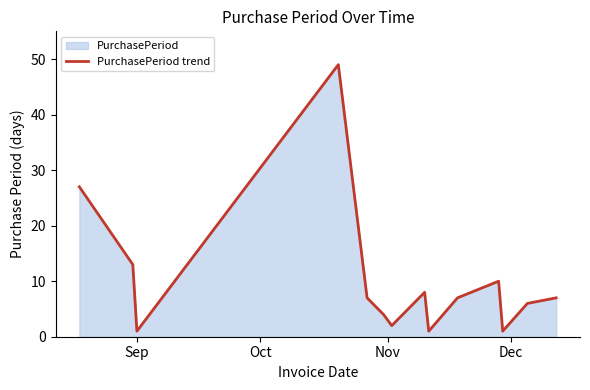

What is the maximum value shown in the chart?

49